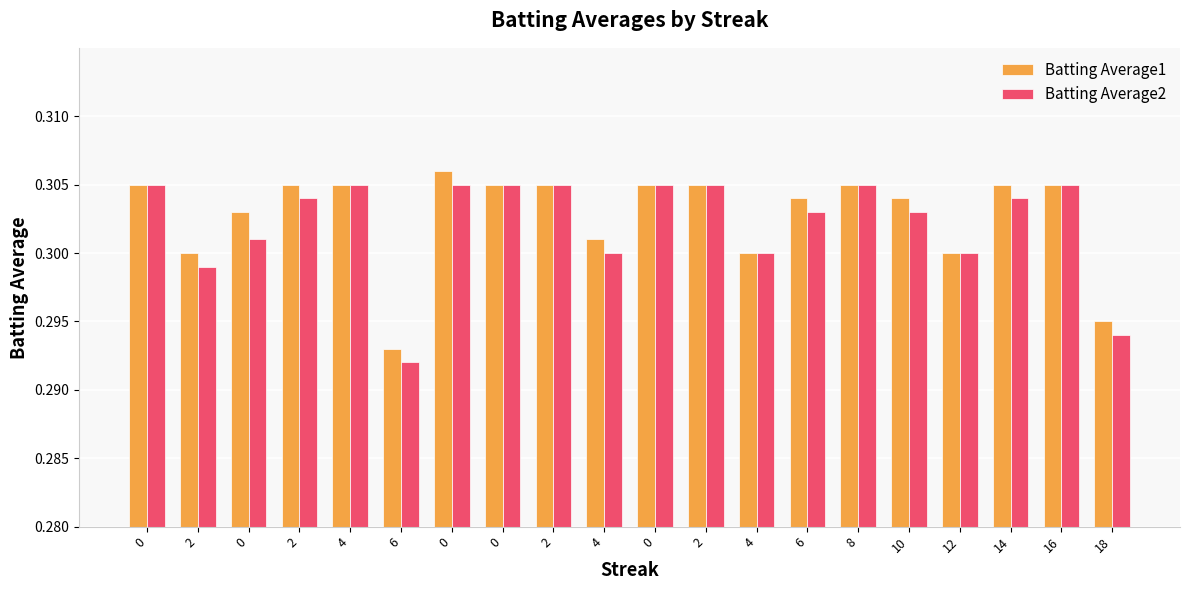

What are all the series names shown in the legend?

Batting Average1, Batting Average2